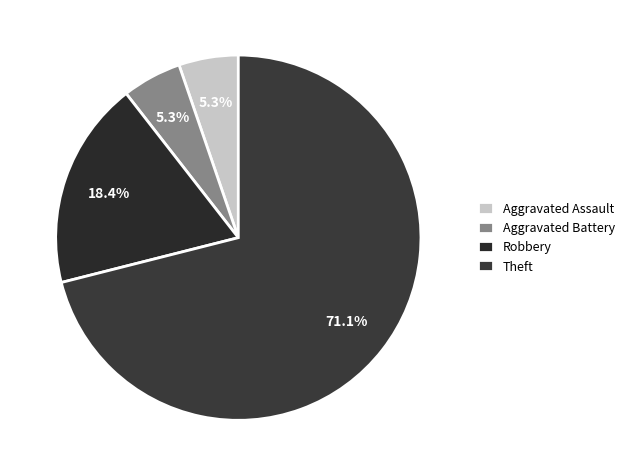

The Aggravated Battery slice represents 5% of the pie. True or false?

True